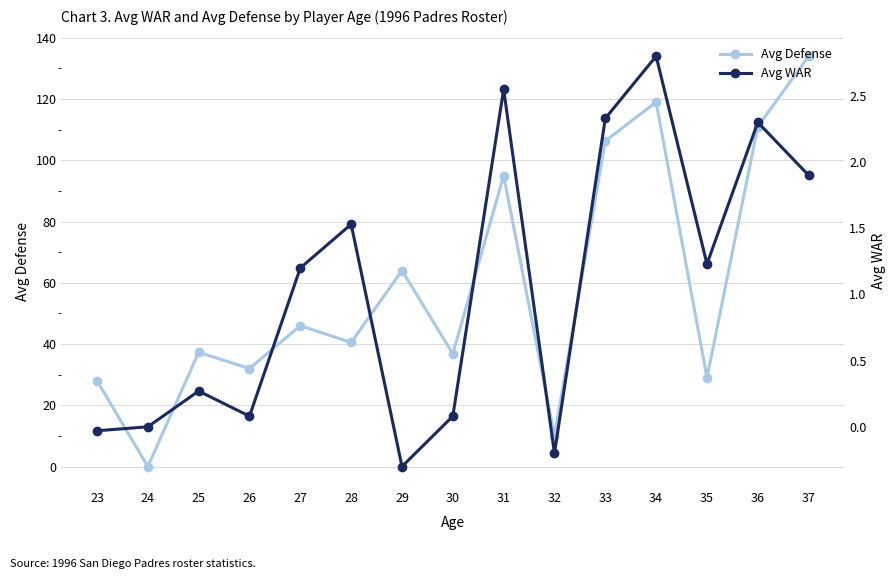

What is the difference between the maximum and second lowest values in the Avg Defense series?

124.0